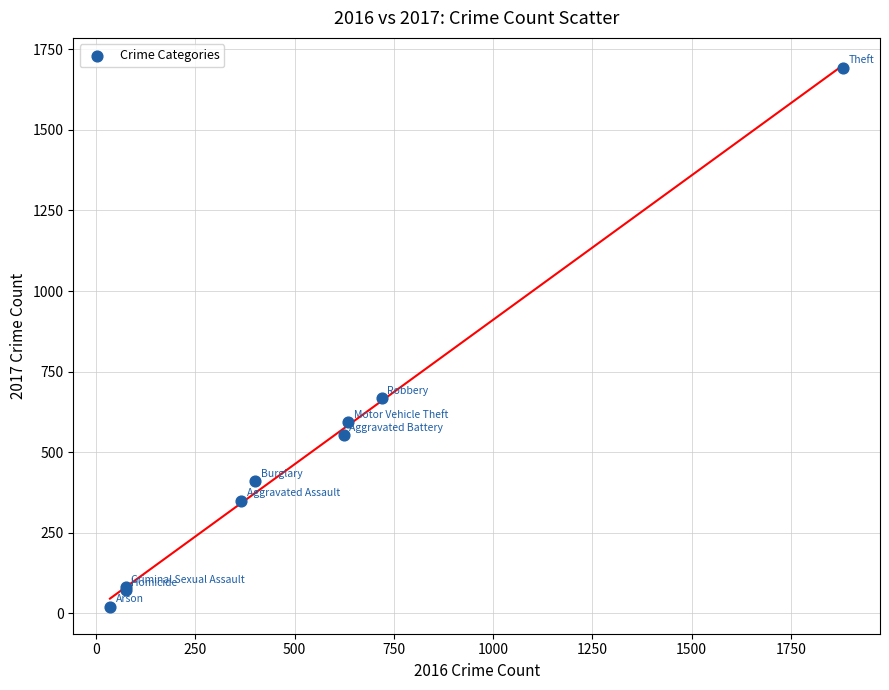

What Y value in the scatter plot is closest to 857?

668